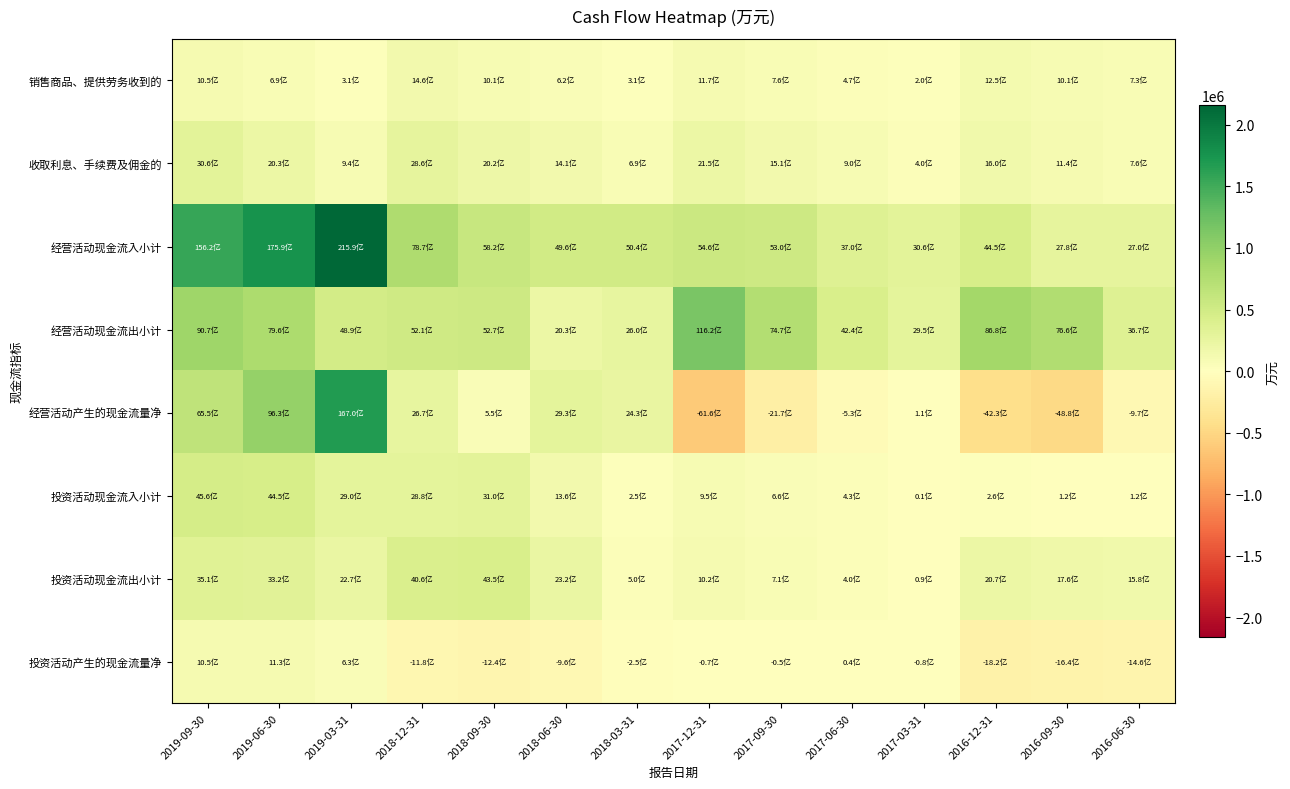

Between 2016-09-30 and 2017-12-31, which is larger?

2017-12-31